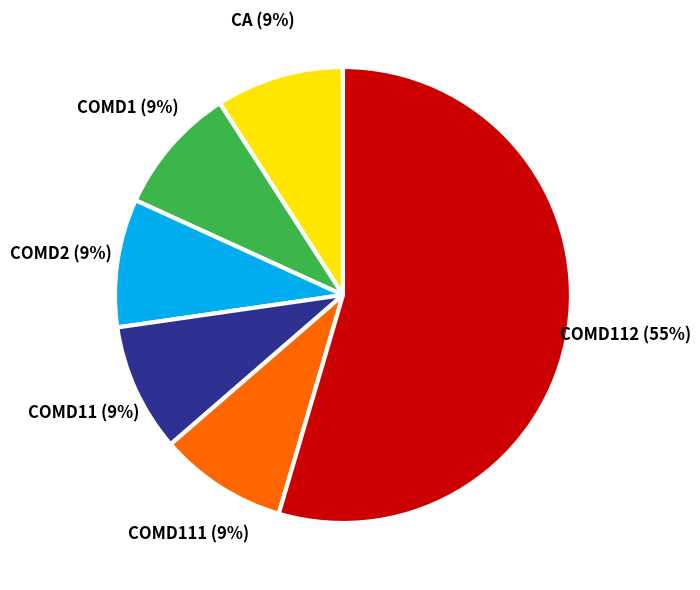

Is the sum of COMD112 and COMD111 greater than half?

Yes